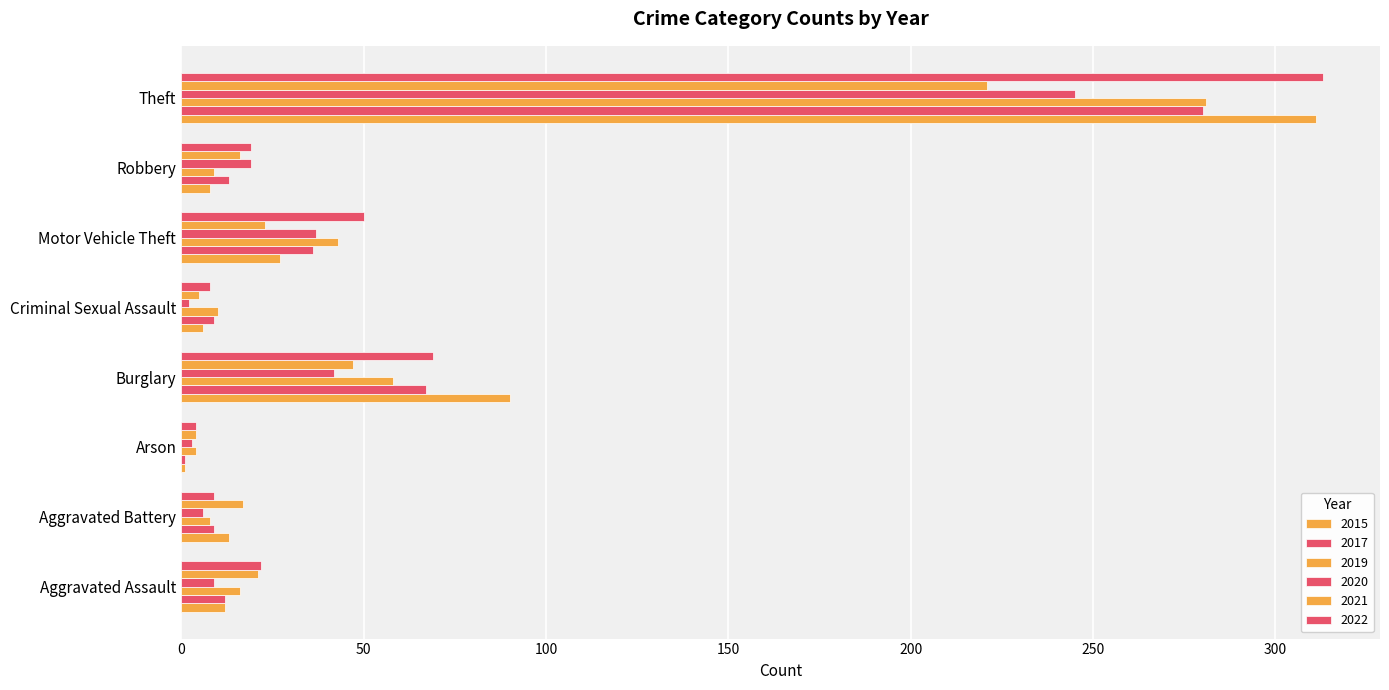

How many categories are shown in the chart?

8